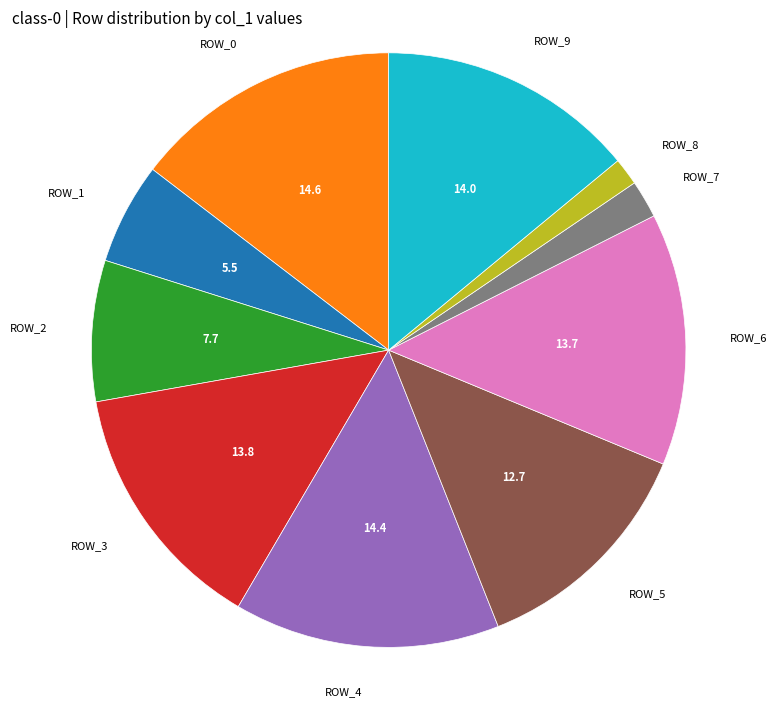

Does any single category account for the majority?

No